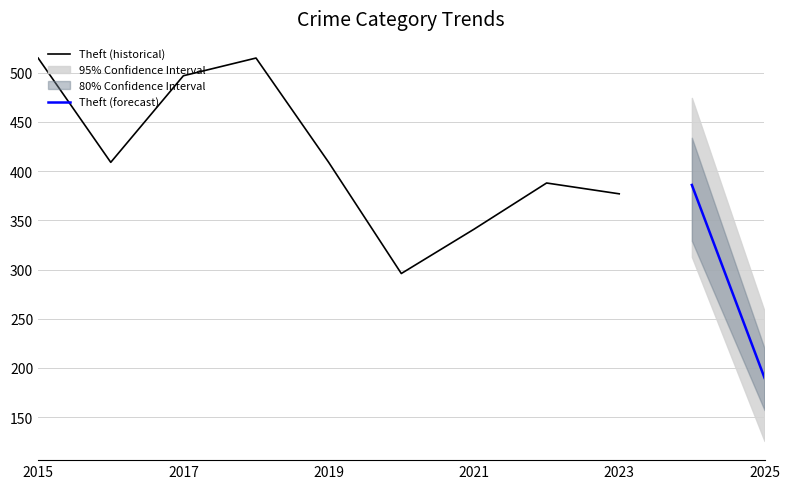

True or false: Theft (historical) has a value of 751 at 2017.

False